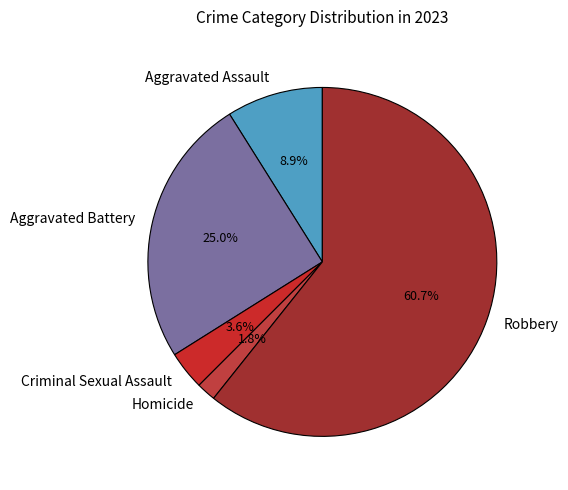

The Robbery slice represents 61% of the pie. True or false?

True